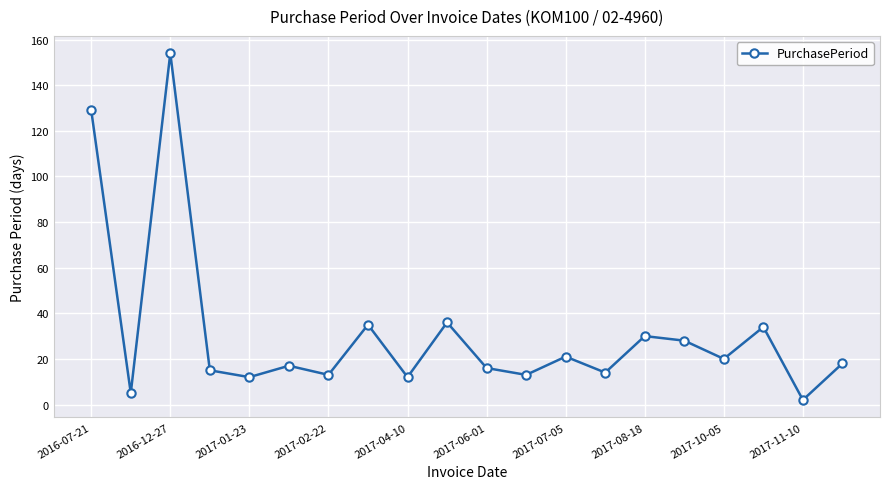

How many distinct data groups are displayed?

1